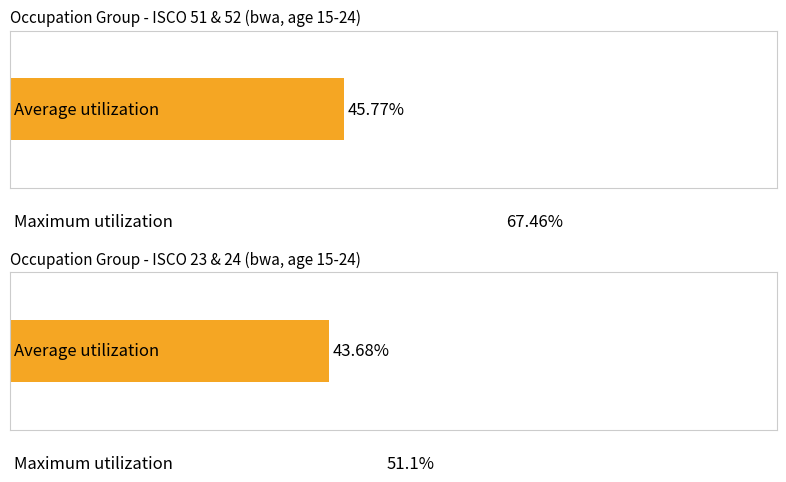

What is the greatest value displayed?

67.5